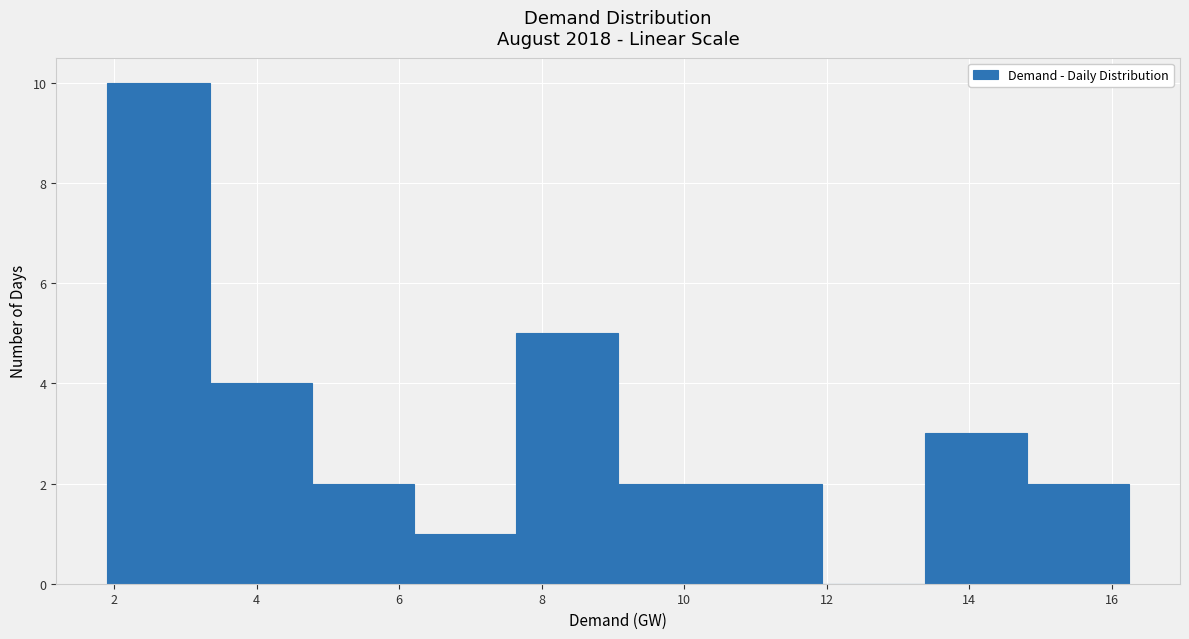

Reading left to right, transcribe this chart: for each bar, give the range it covers on the x-axis and its height. Neither the bar edges nor the heights are printed on the chart, so give them approximately, as read against the axes.

2.0 to 3.4: 10
3.4 to 4.8: 4
4.8 to 6.2: 2
6.2 to 7.6: 1
7.6 to 9.0: 5
9.0 to 10.6: 2
10.6 to 12.0: 2
12.0 to 13.4: 0
13.4 to 14.8: 3
14.8 to 16.2: 2